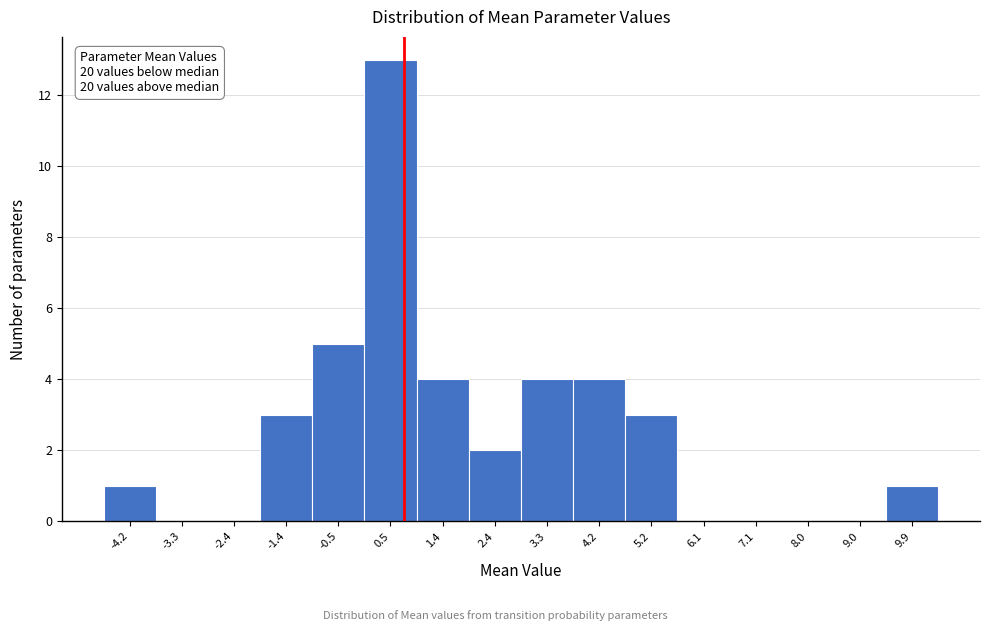

Which range on the x-axis has the tallest bar?

0.0 to 0.9